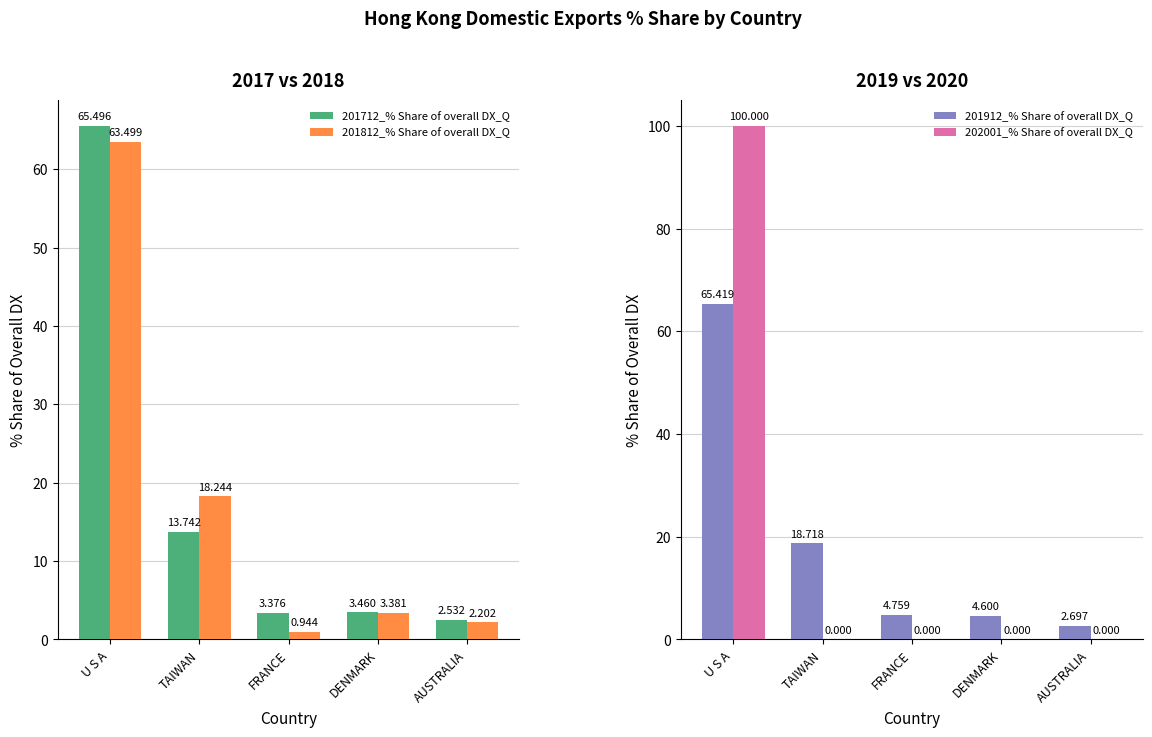

True or false: 201812_% Share of overall DX_Q has a value of 2.2 at AUSTRALIA.

True